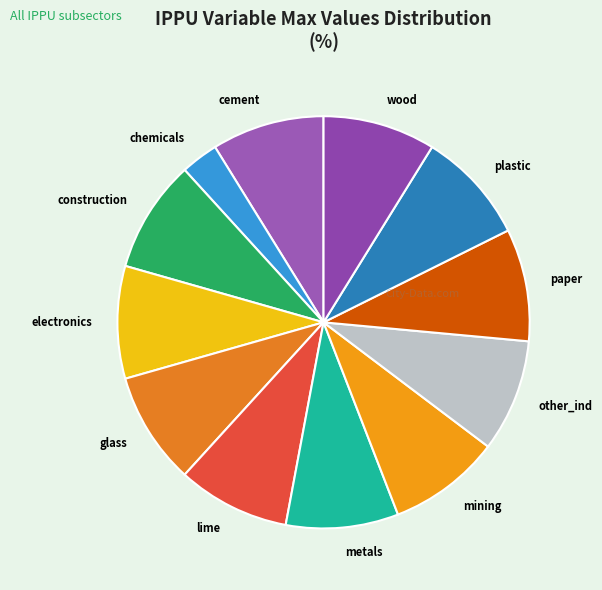

Approximately how many times larger is the value at lime compared to plastic?

1.0